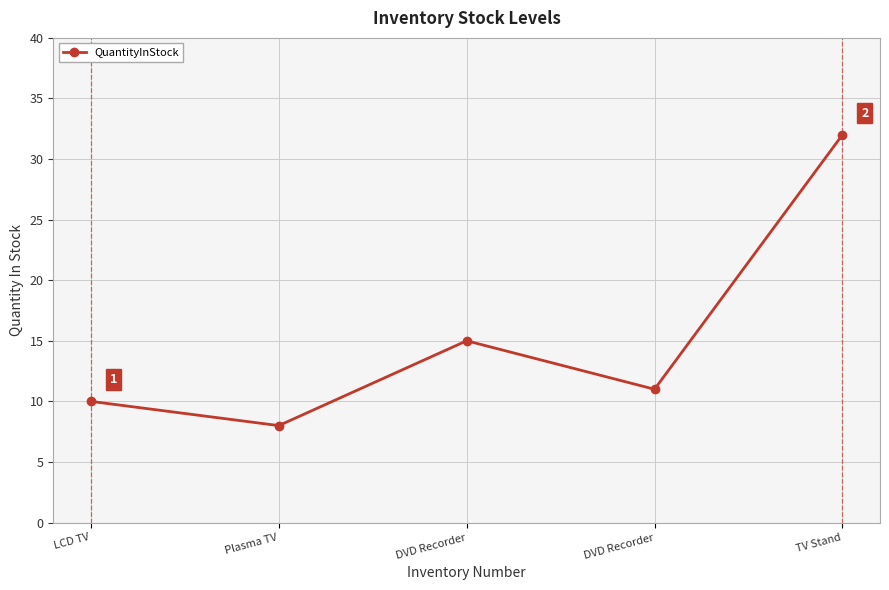

What is the difference between the values at Plasma TV and TV Stand?

24